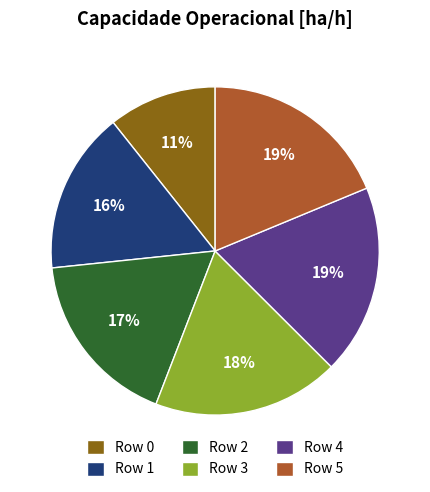

Does Row 3 represent more than half of the total?

No